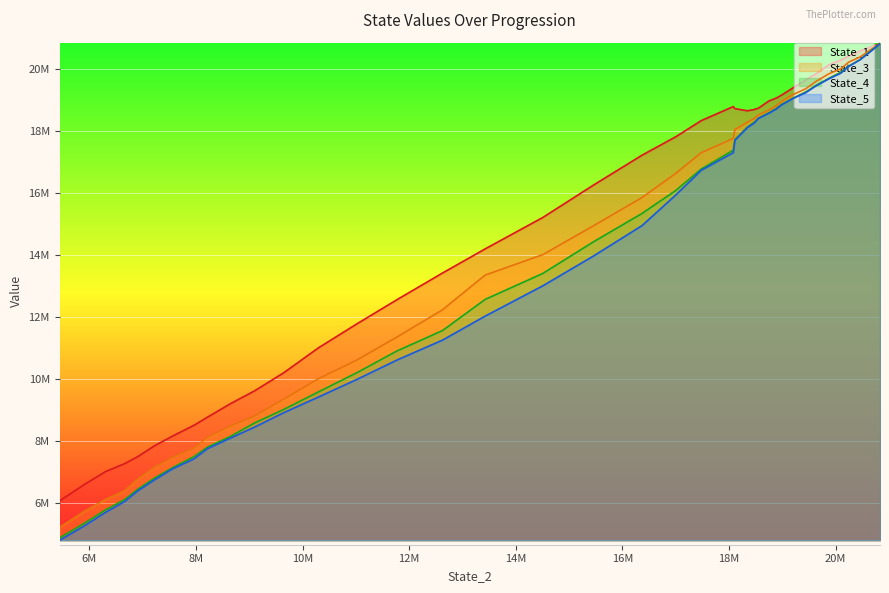

What is the difference between the second highest and second lowest values in the State_5 series?

15313270.3